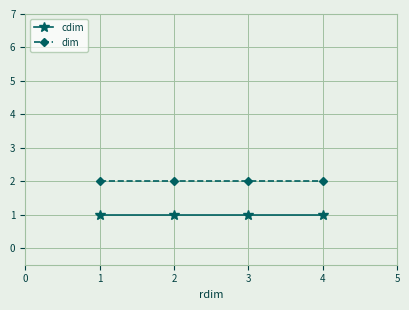

Reading left to right, transcribe all the data shown in this chart.

cdim: 1	1	1	1
dim: 2	2	2	2